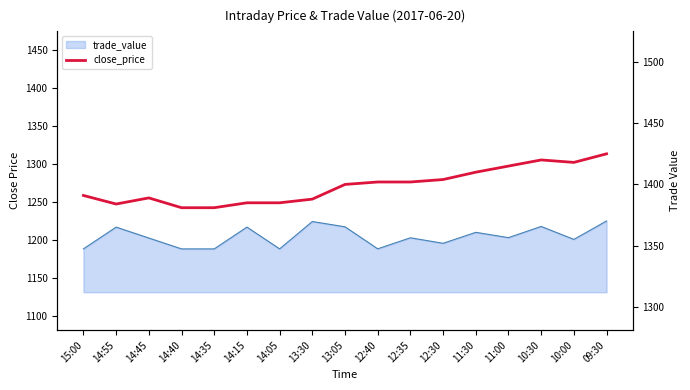

How many data points does each series have?

17